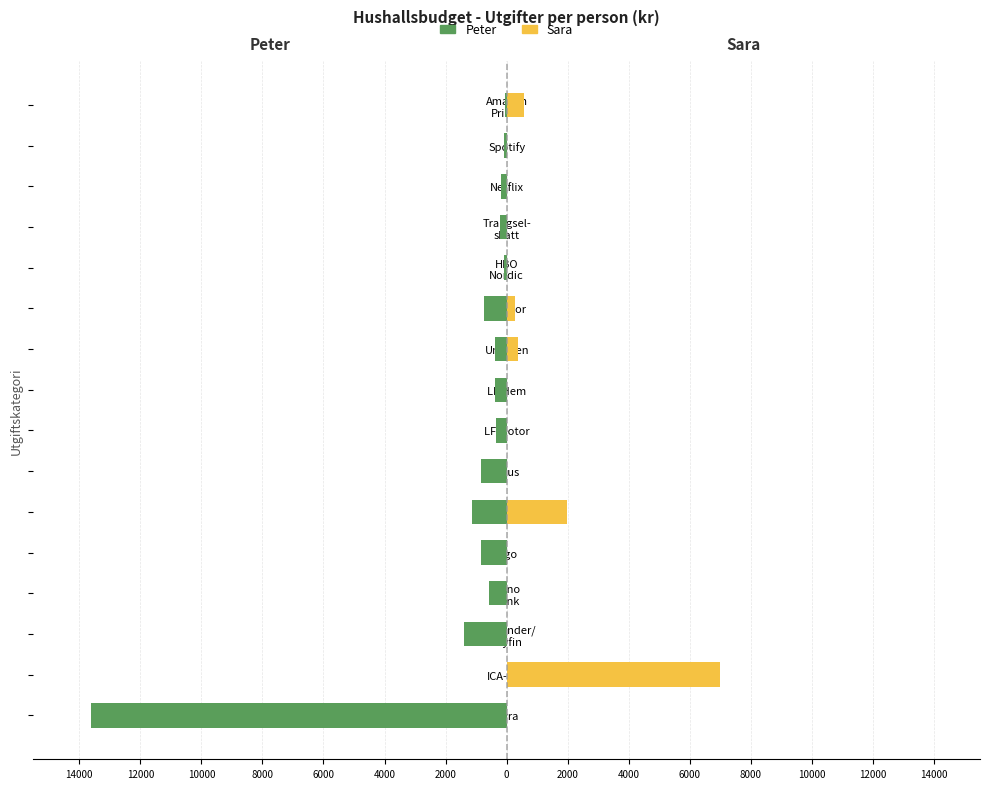

What is the average value of the Peter series?

-1309